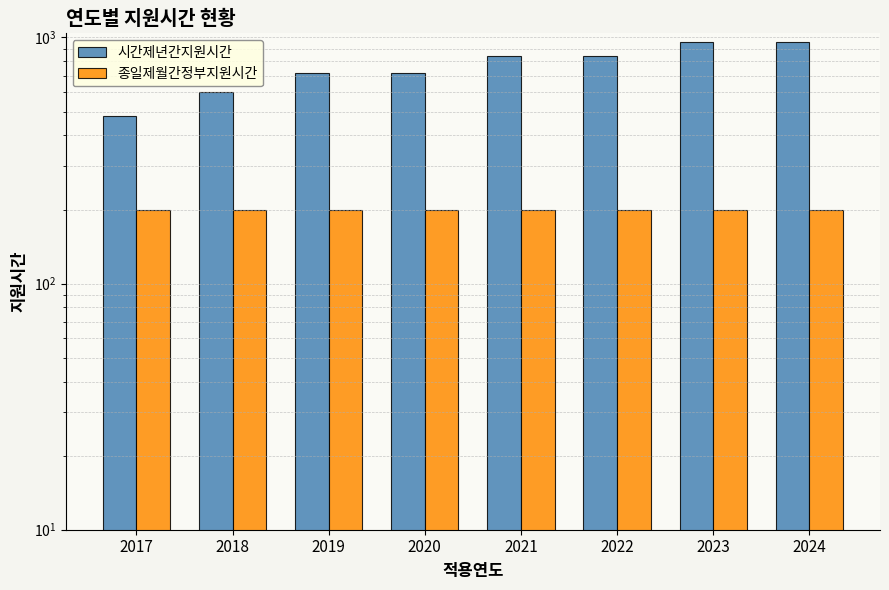

What is the lowest value of the 종일제월간정부지원시간 series?

200